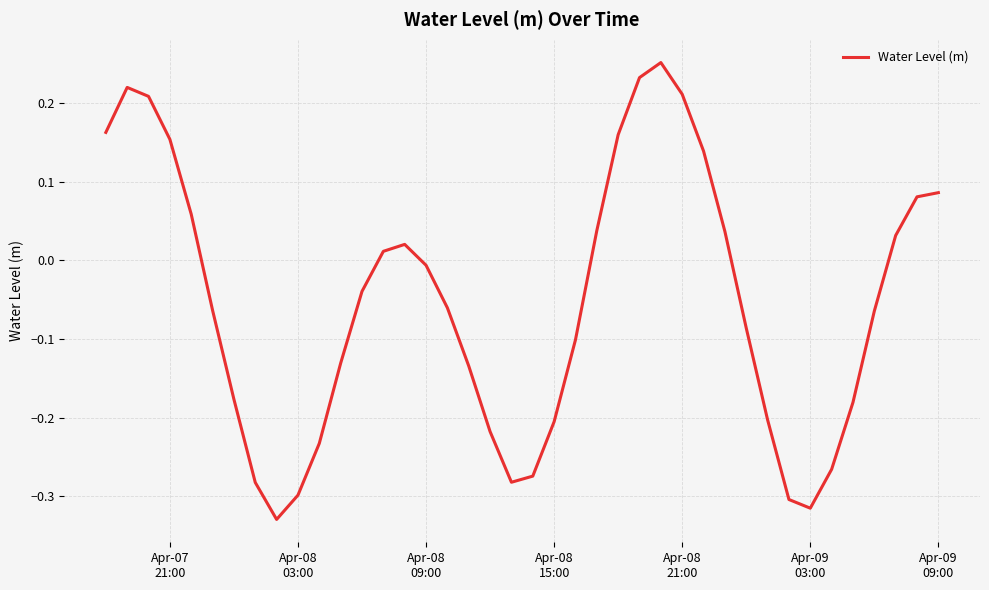

What is the difference between the maximum and minimum values?

0.6